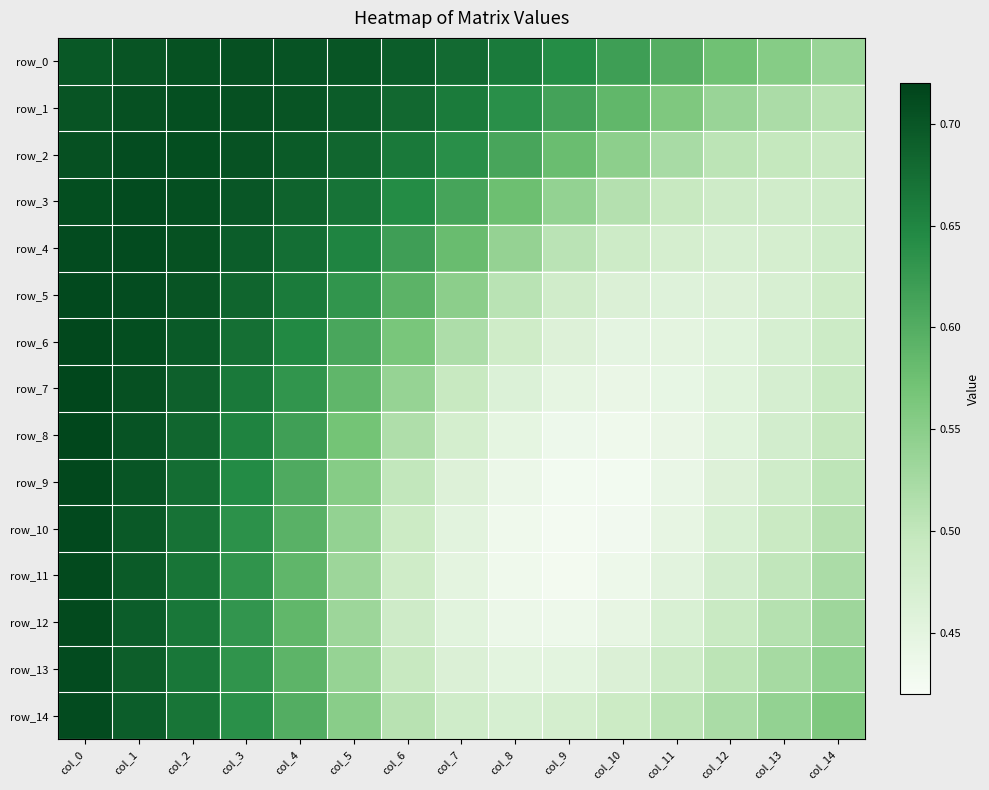

Is the value of row_0 at col_4 greater than the value of row_12 at col_0?

No